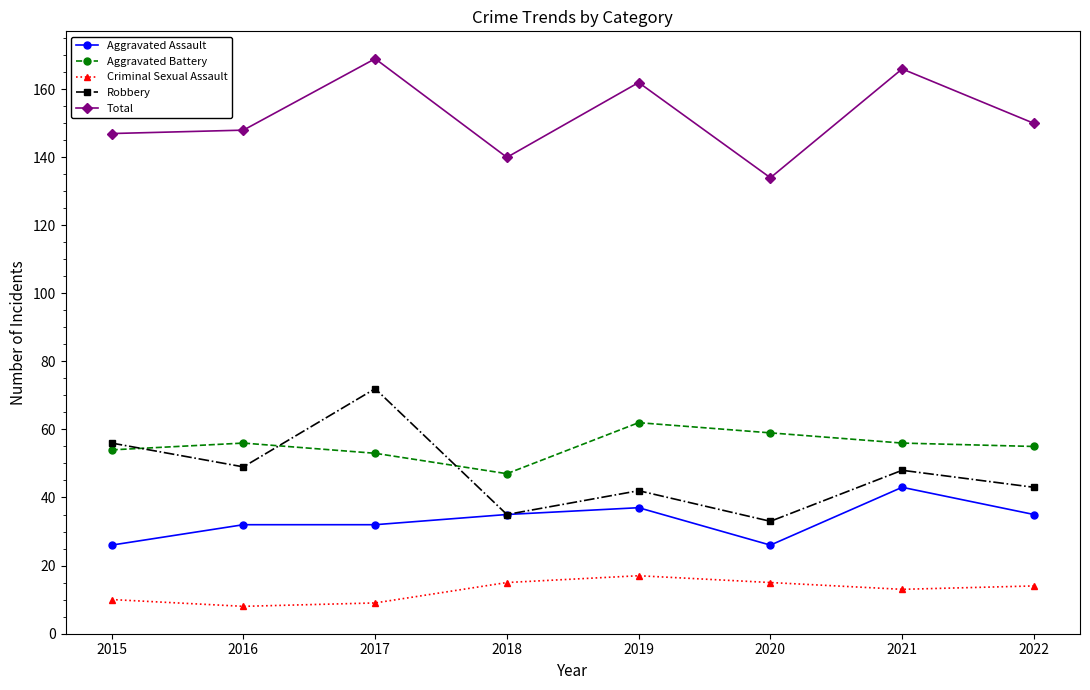

The Total series shows 243 at 2018. True or false?

False